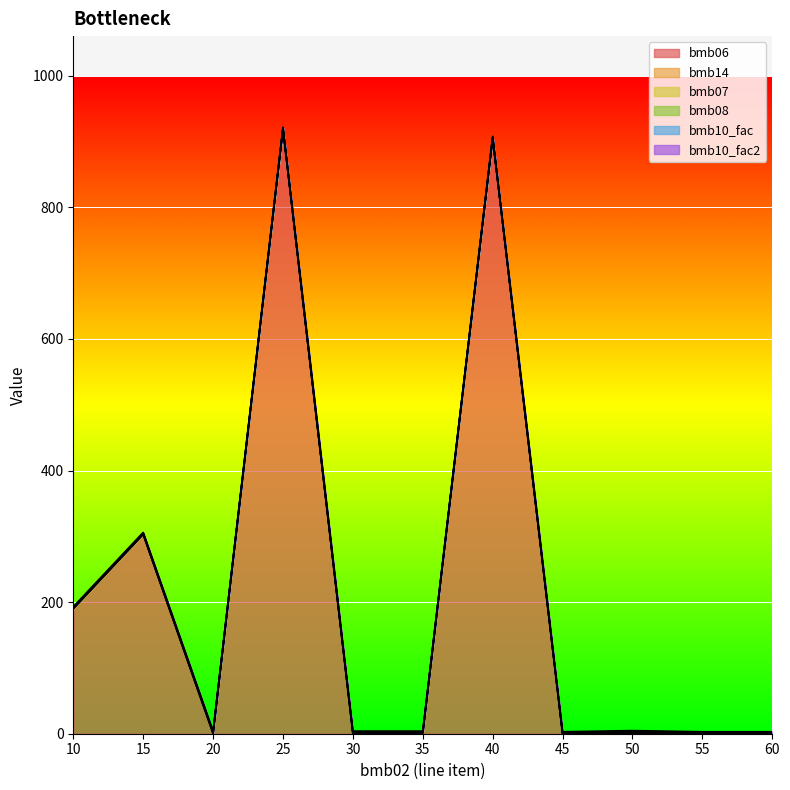

What is the total value across all series at 55?

3.0